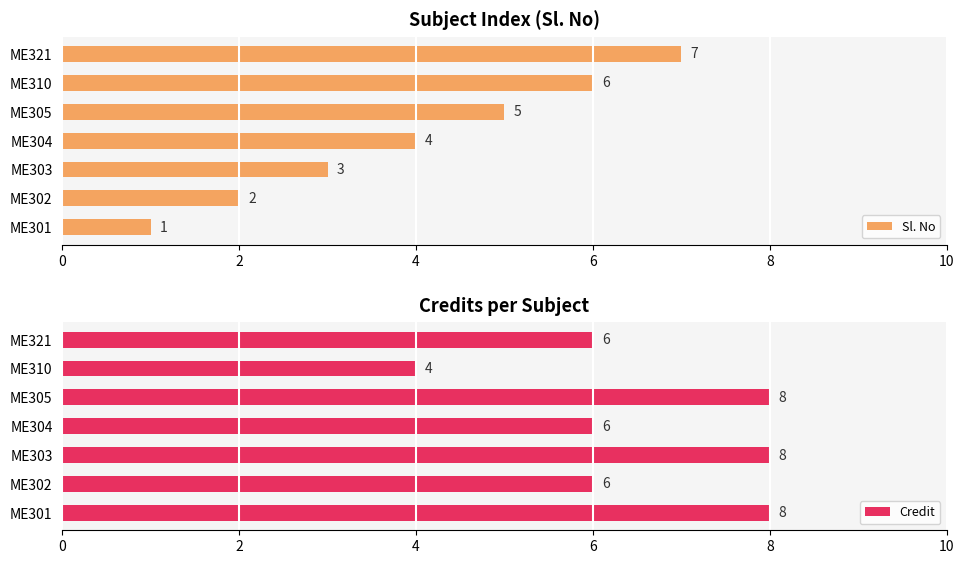

List the series in order of their peak value, highest first.

Credit, Sl. No